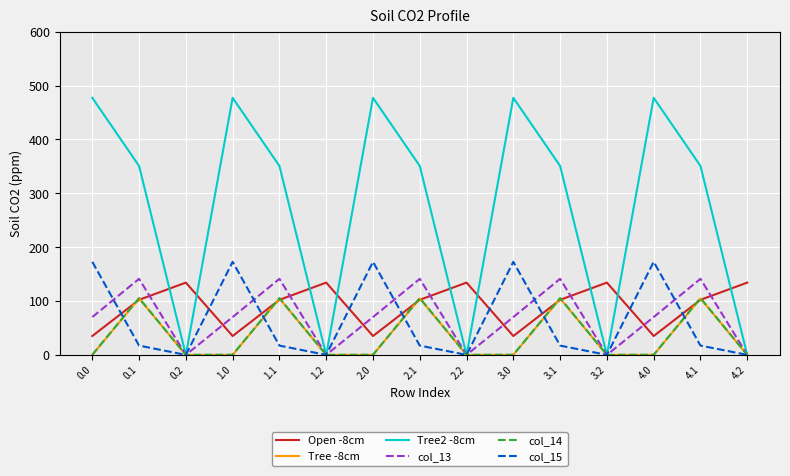

The value of Open -8cm at 3.2 is 81.4. True or false?

False